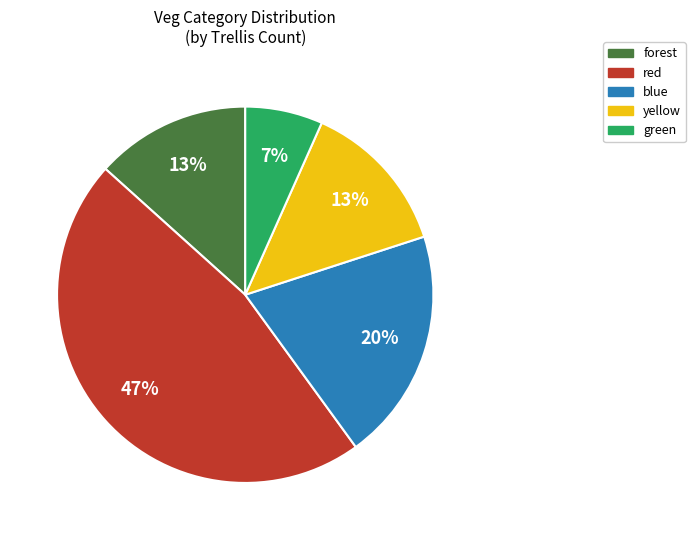

Which slice is the largest?

red